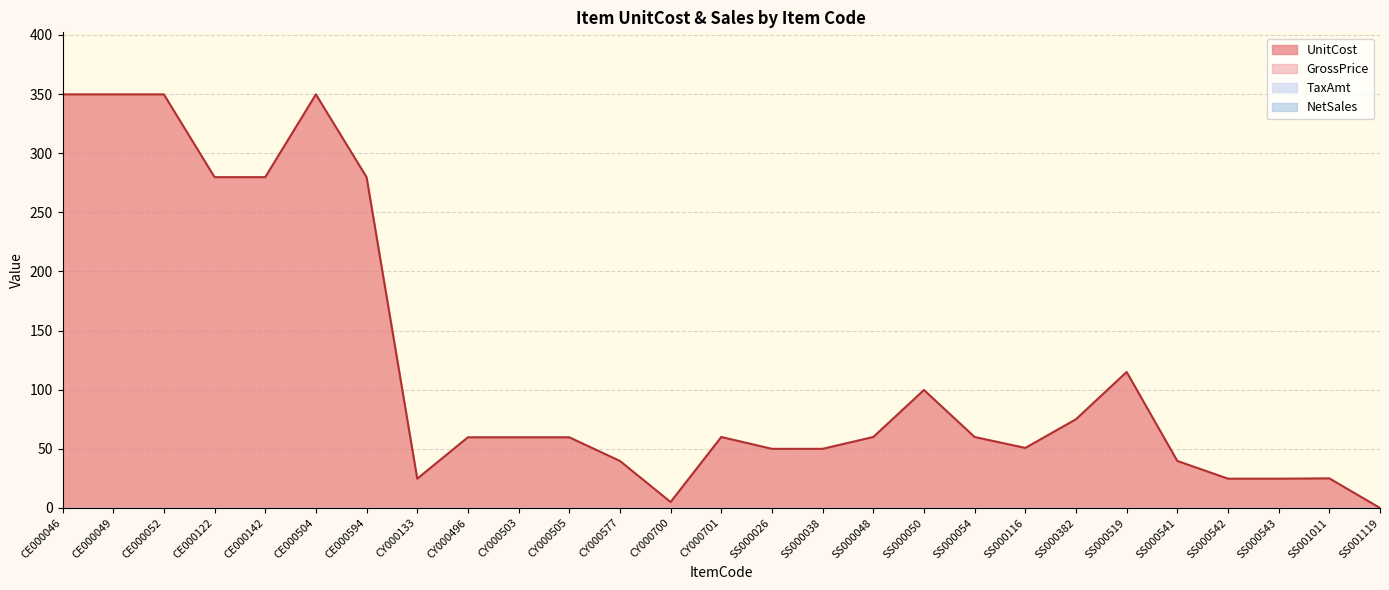

Between CE000052 and SS000541, which series saw the biggest shift?

UnitCost